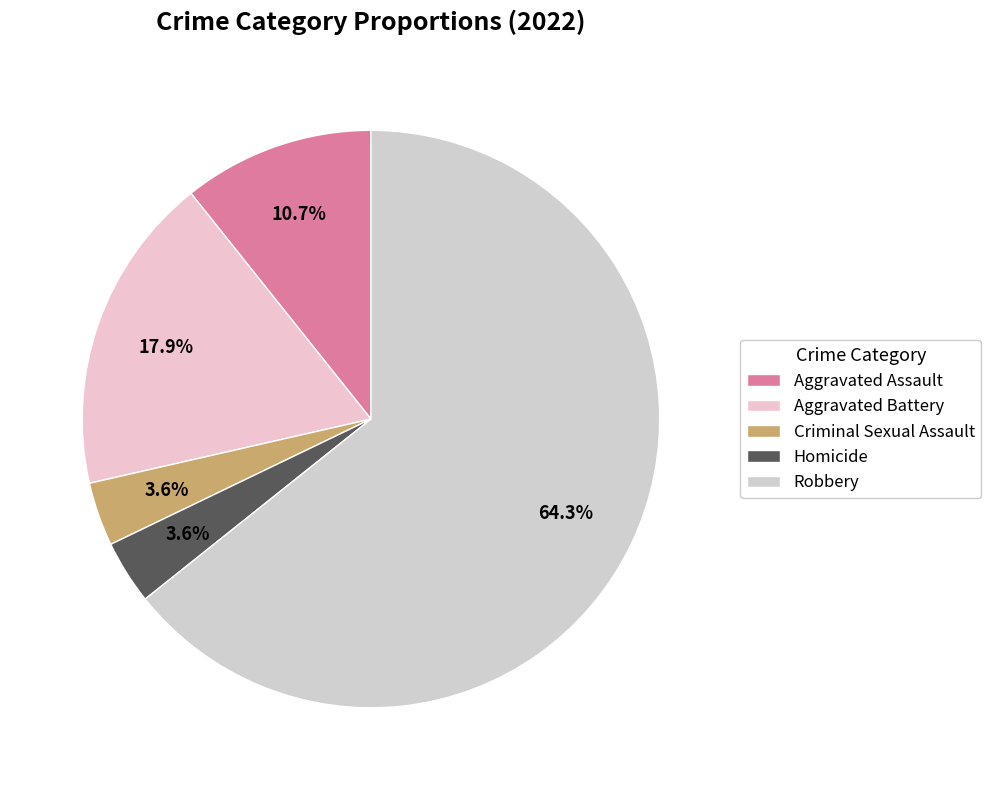

Does any single category account for the majority?

Yes